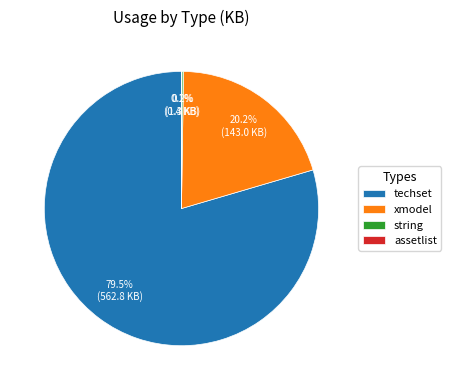

Do techset and xmodel together represent more than half of the pie?

Yes